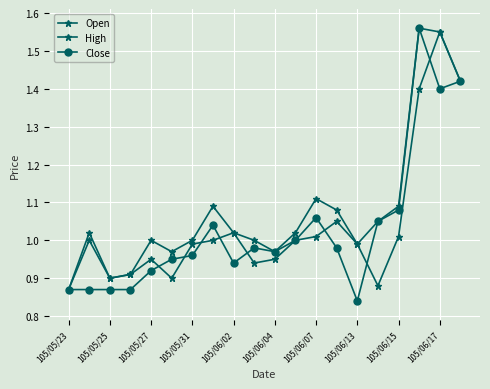

How many lines are shown in the chart?

3